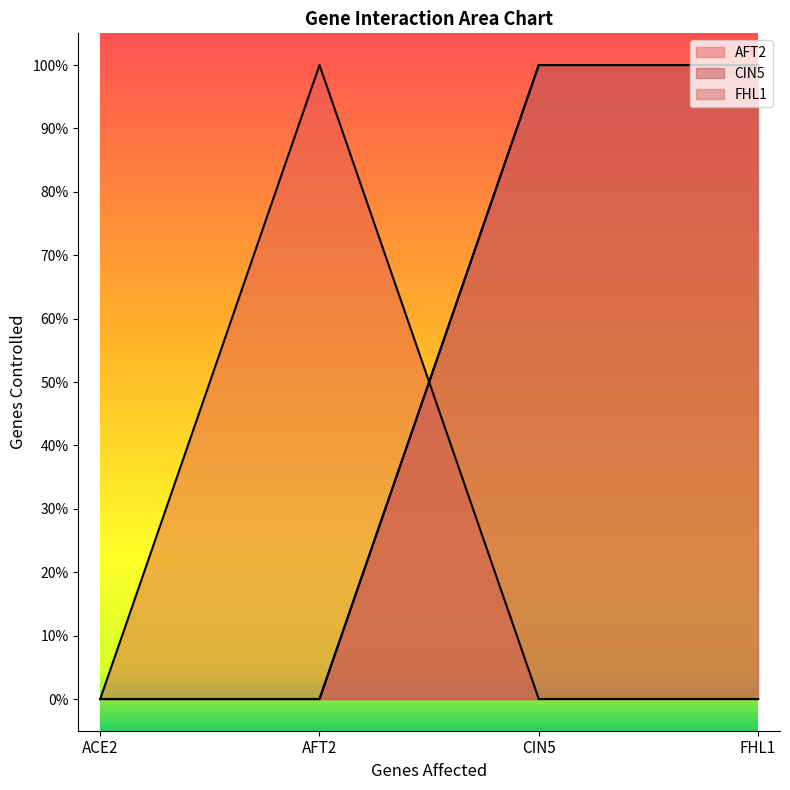

True or false: AFT2 and FHL1 cross at least once.

True